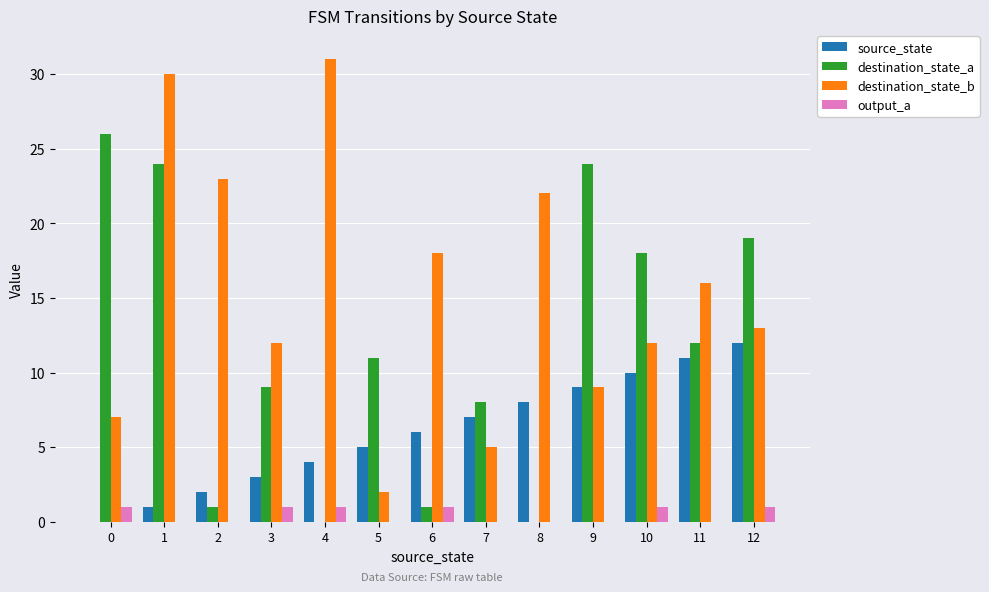

Is the value of destination_state_b at 3 greater than the value of destination_state_a at 5?

Yes